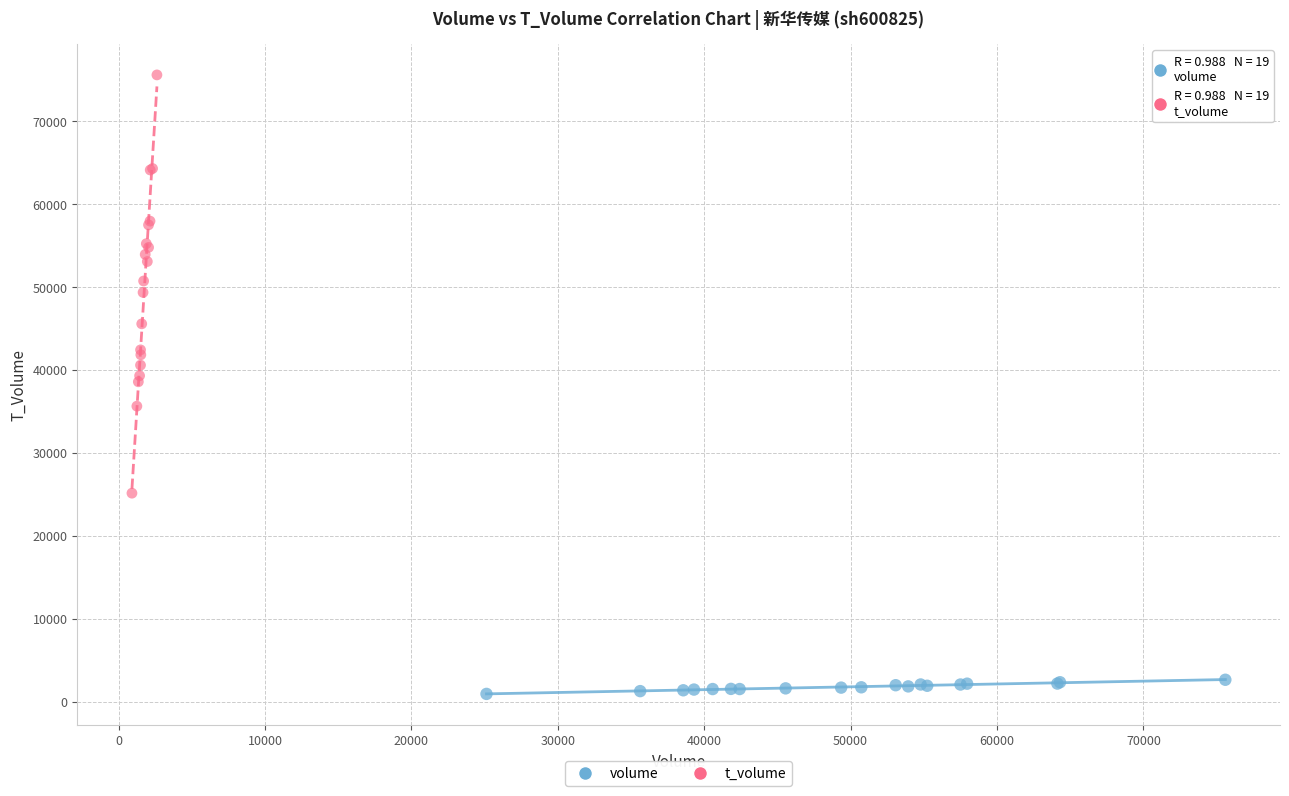

Which series contains the lowest Y value?

volume